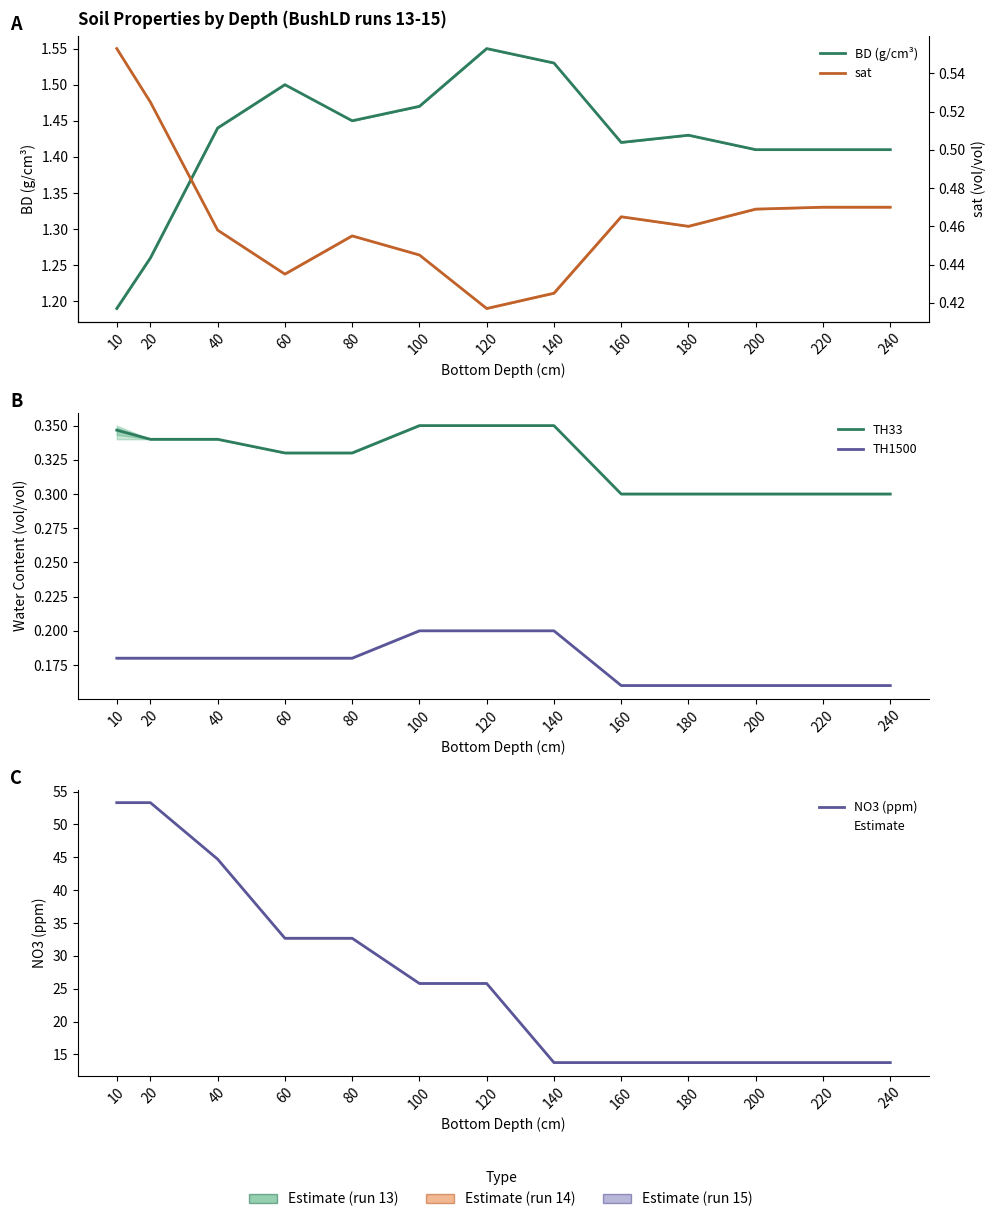

True or false: BD (g/cm³) and NO3 (ppm) intersect in this chart.

False